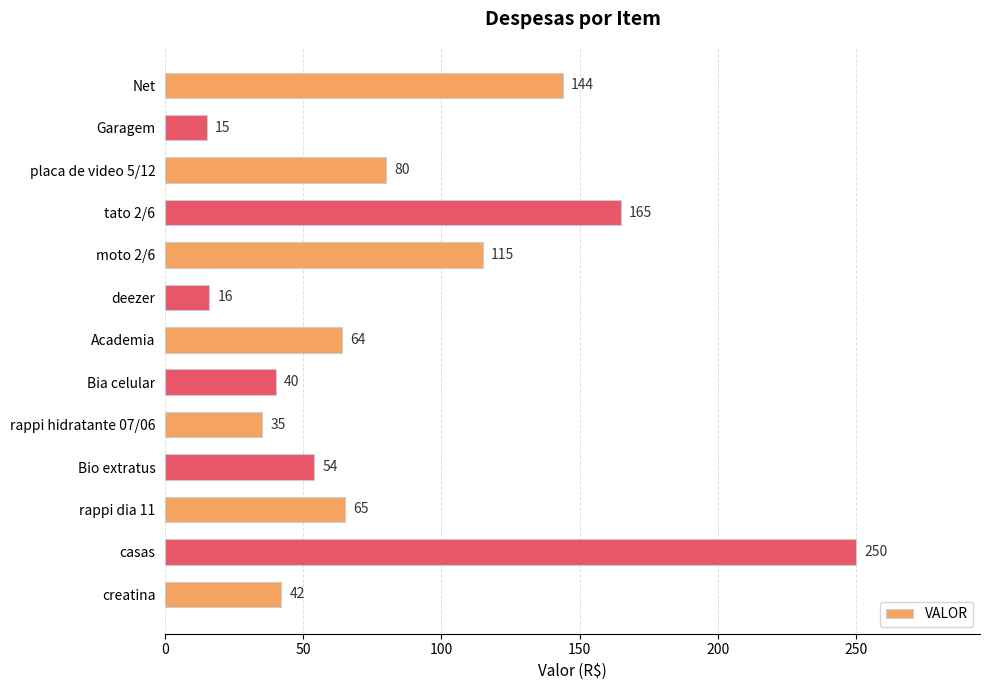

What is the average value?

83